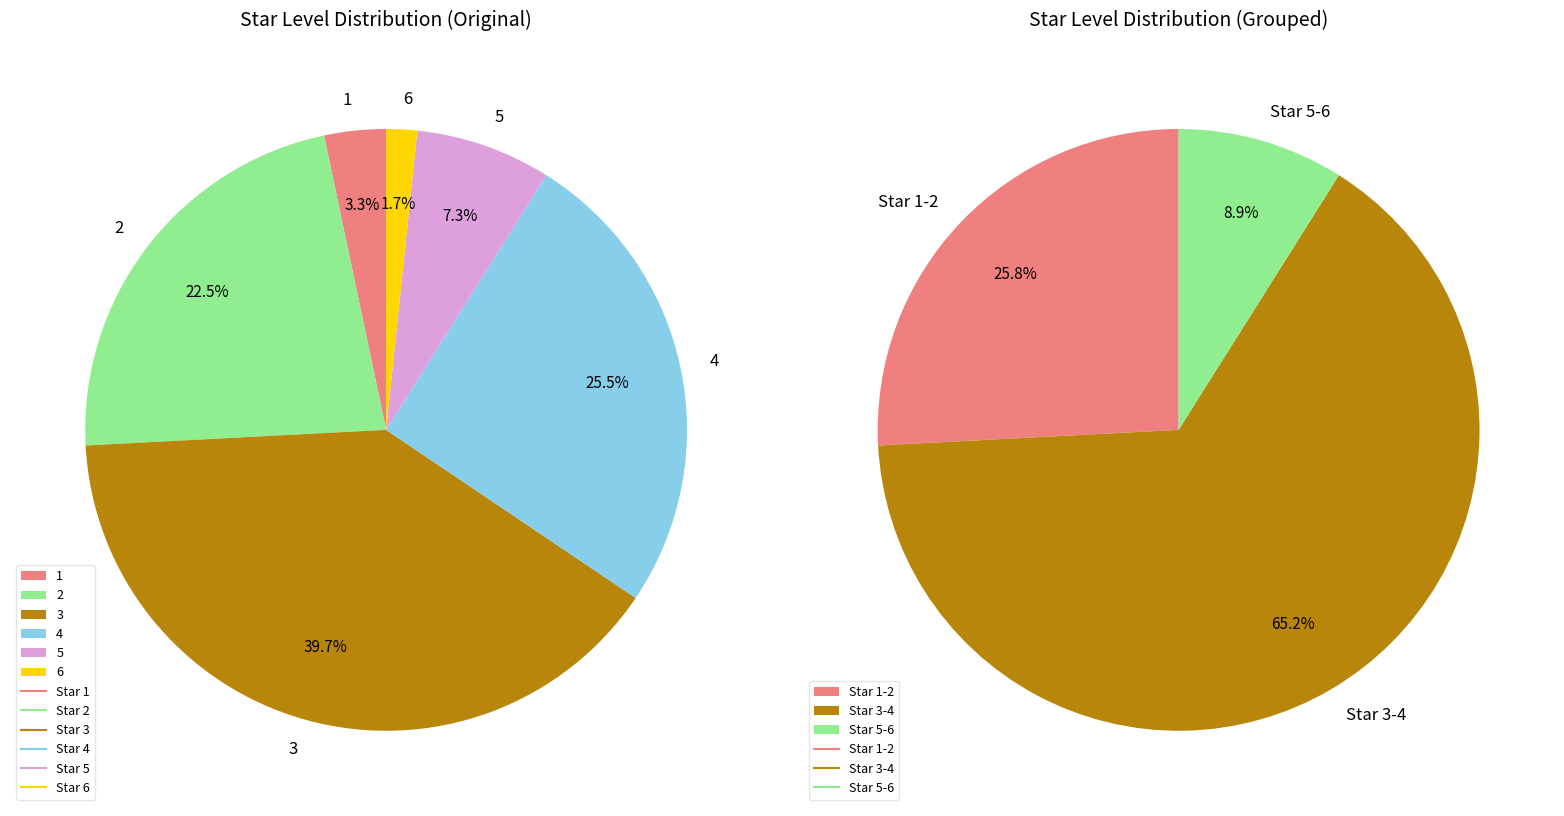

The 4 slice represents 39% of the pie. True or false?

False